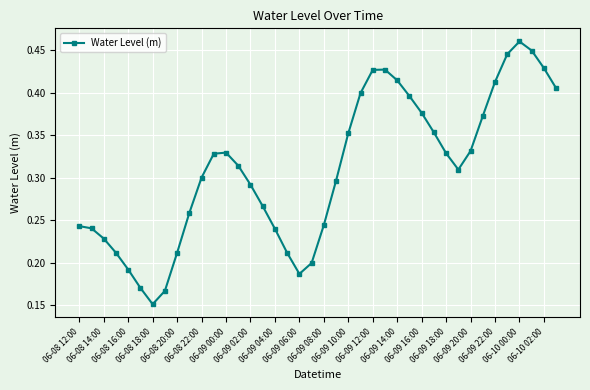

Count the values in the range 0 to 1.

40